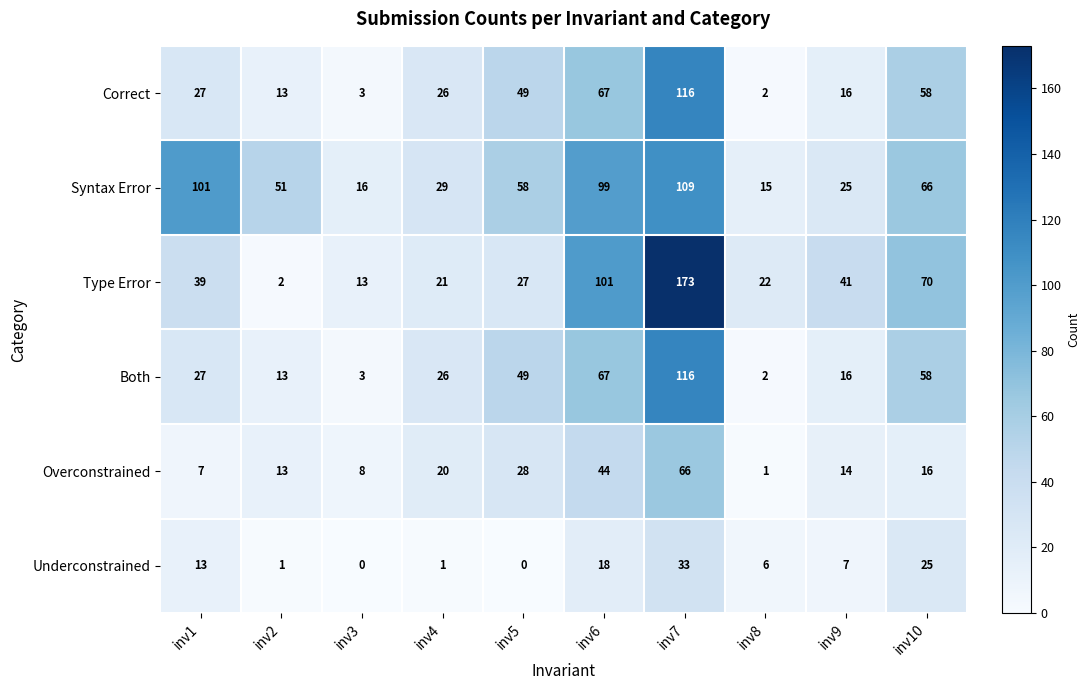

At which label does Syntax Error first exceed 58?

inv1